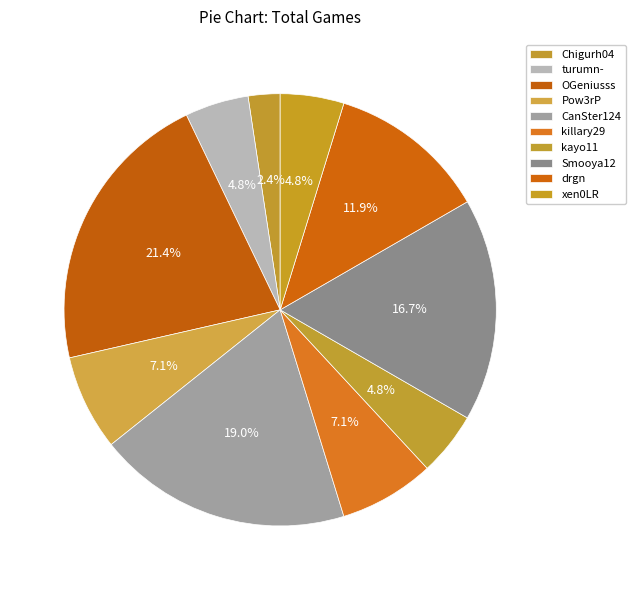

The Pow3rP slice represents 7% of the pie. True or false?

True